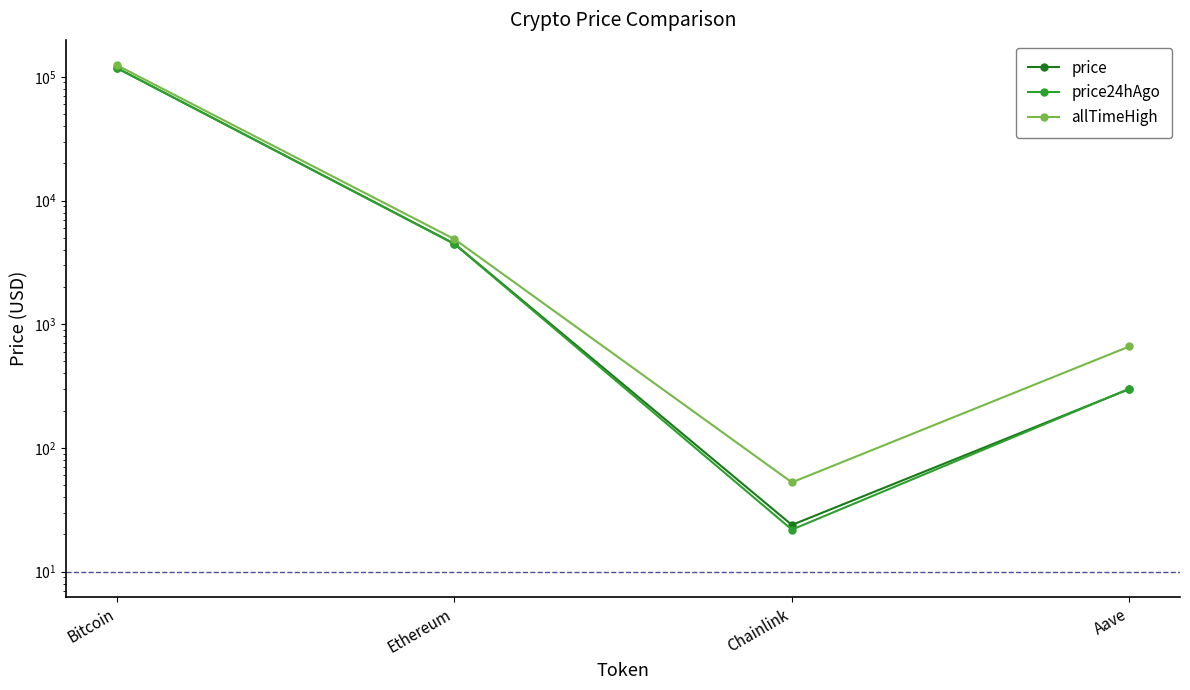

List the series in order of their peak value, lowest first.

price, price24hAgo, allTimeHigh